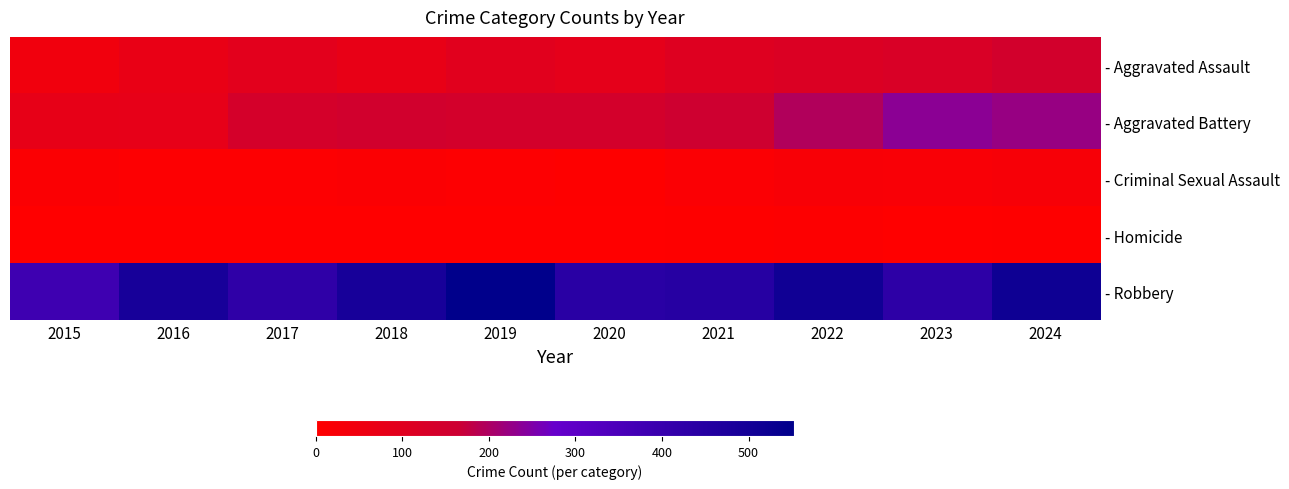

How many series are shown in this chart?

5